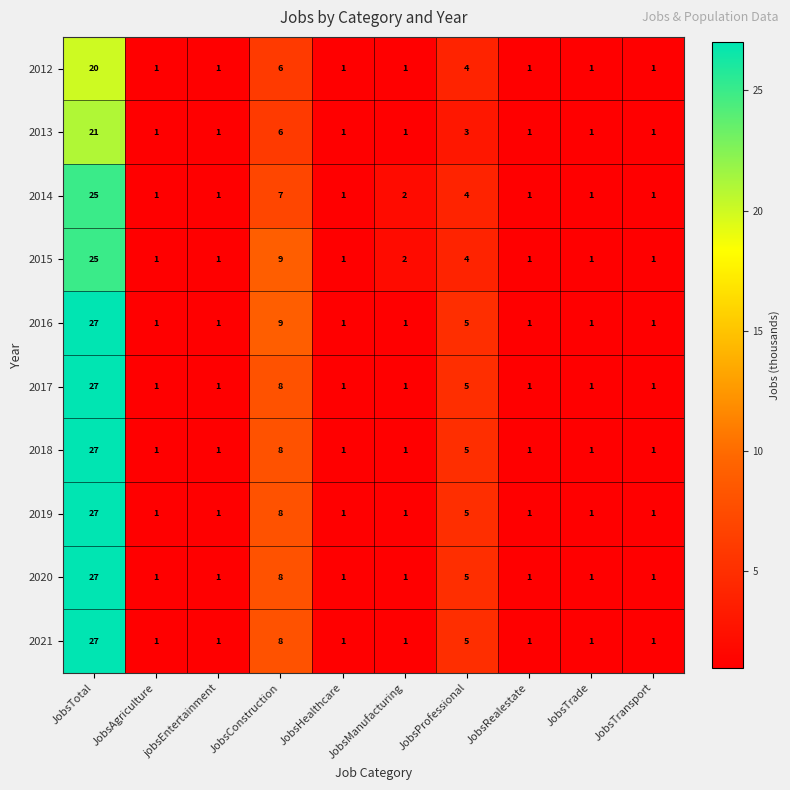

The value of 2012 at JobsManufacturing is 2. True or false?

False